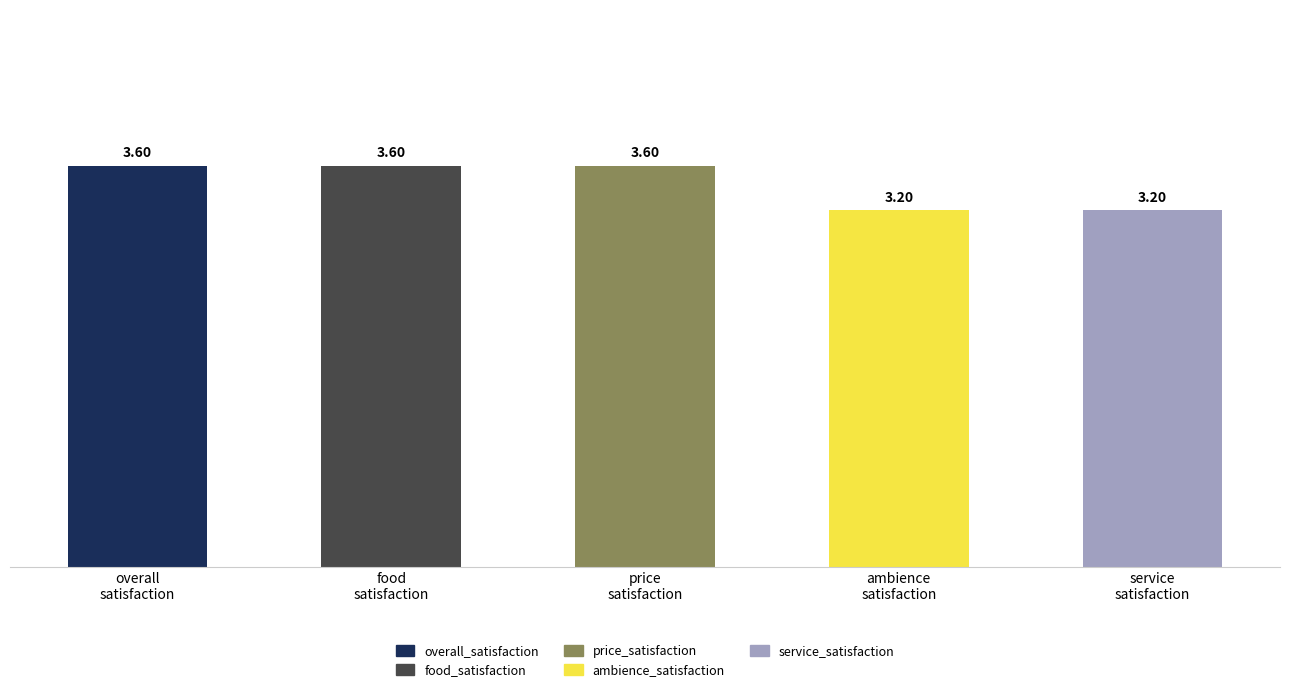

True or false: the data shows 1.6 at food
satisfaction.

False